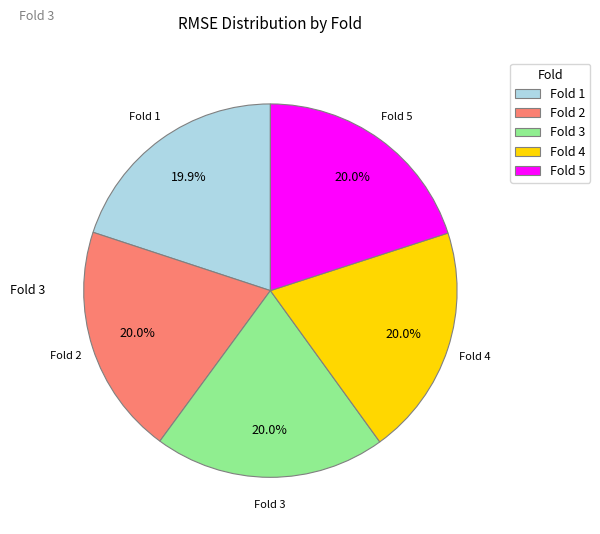

Is there a majority slice in this chart?

No